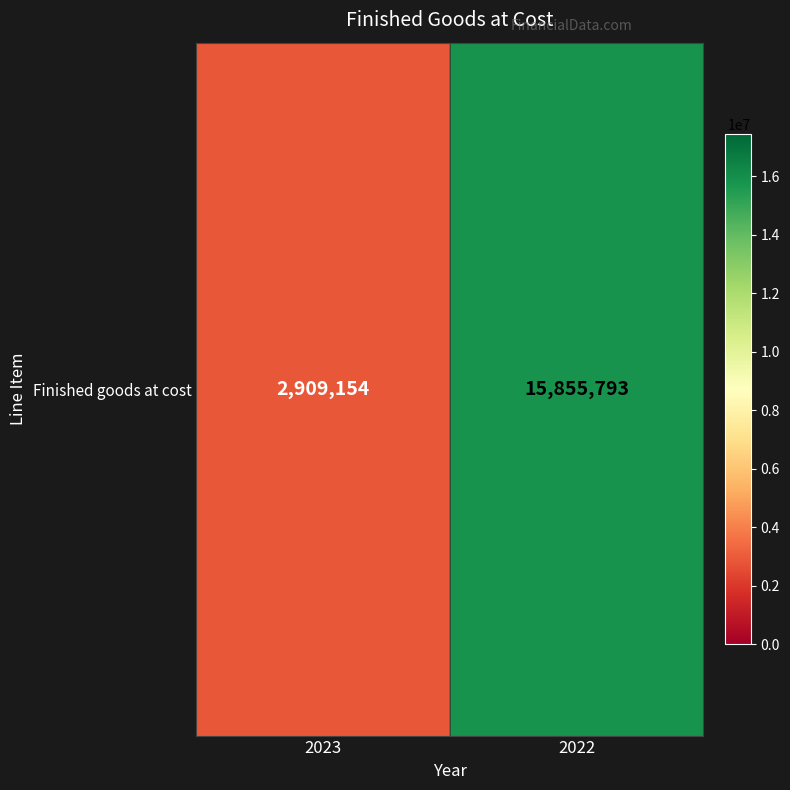

At which category does the chart reach its peak across all series?

2022